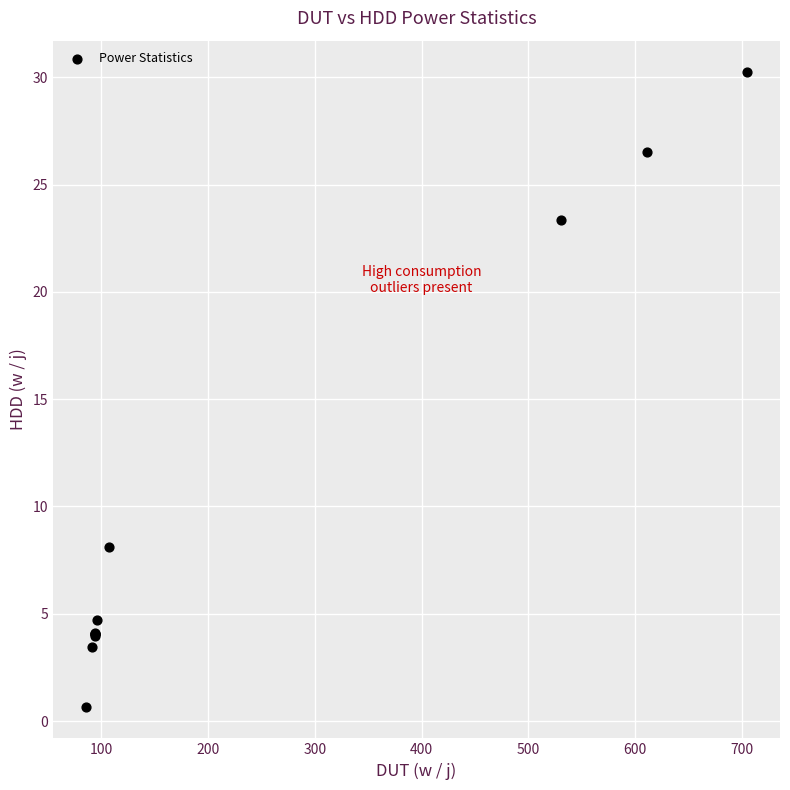

What Y value in the scatter plot is closest to 15?

8.1